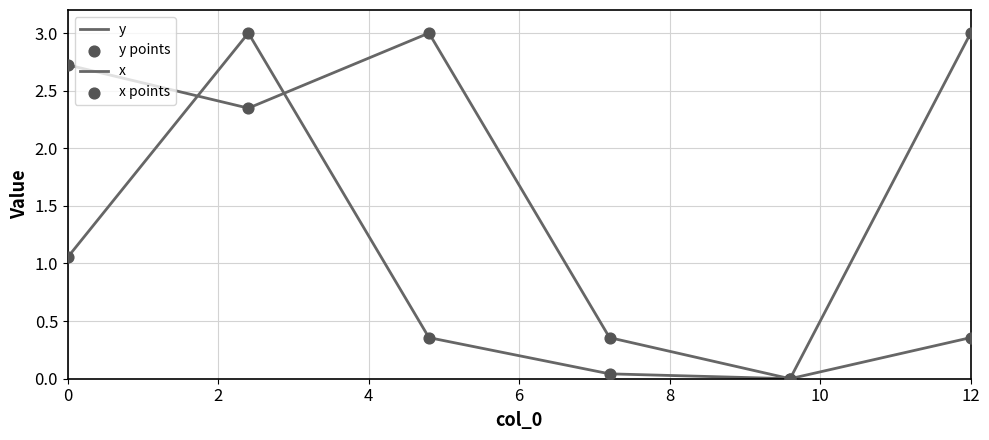

How many lines are shown in the chart?

2